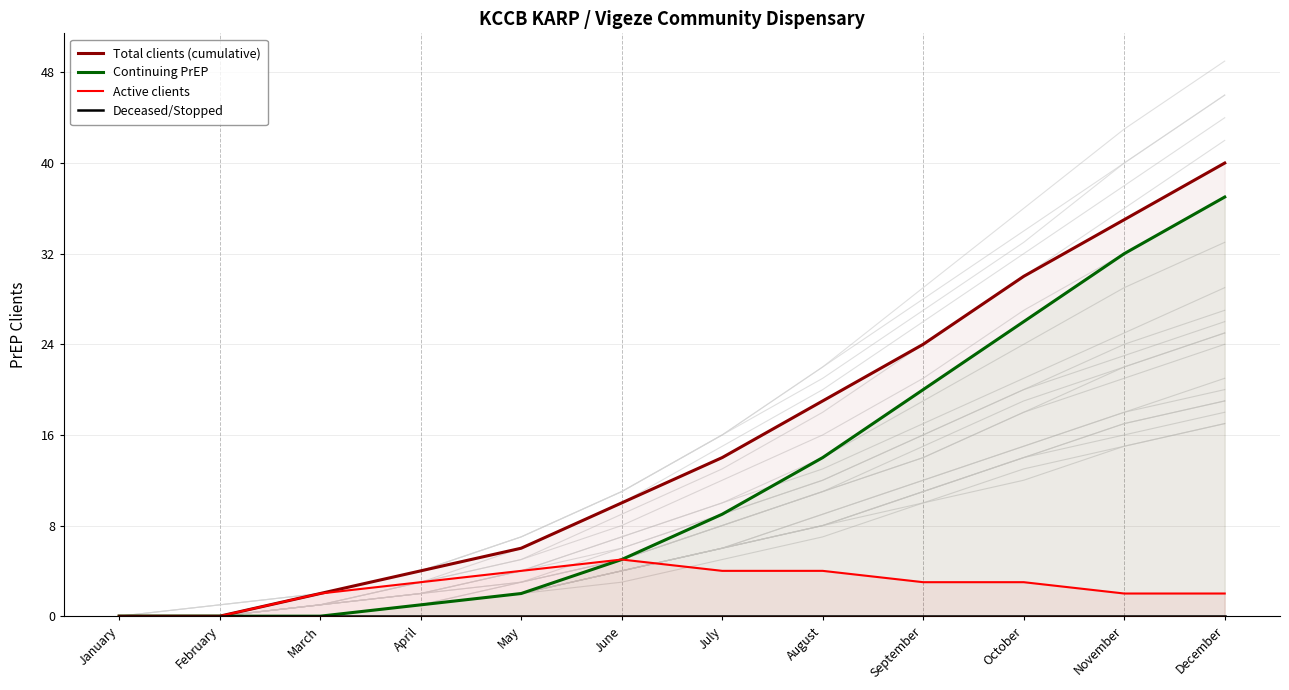

List the series in order of their peak value, highest first.

Total clients (cumulative), Continuing PrEP, Active clients, Deceased/Stopped